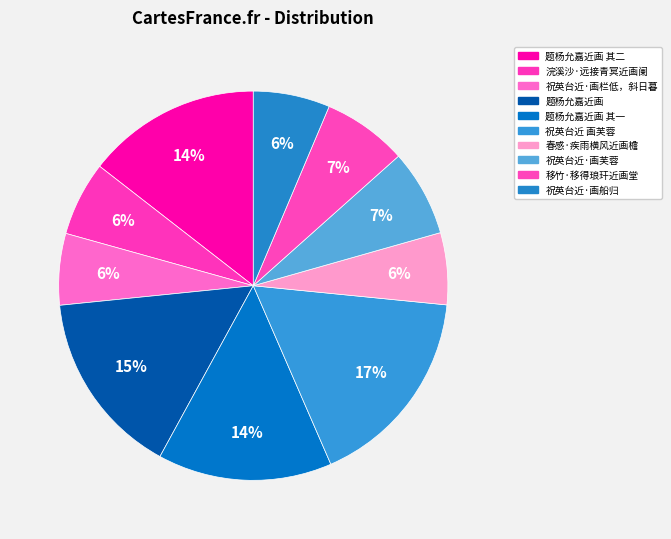

How many slices are in this pie chart?

10